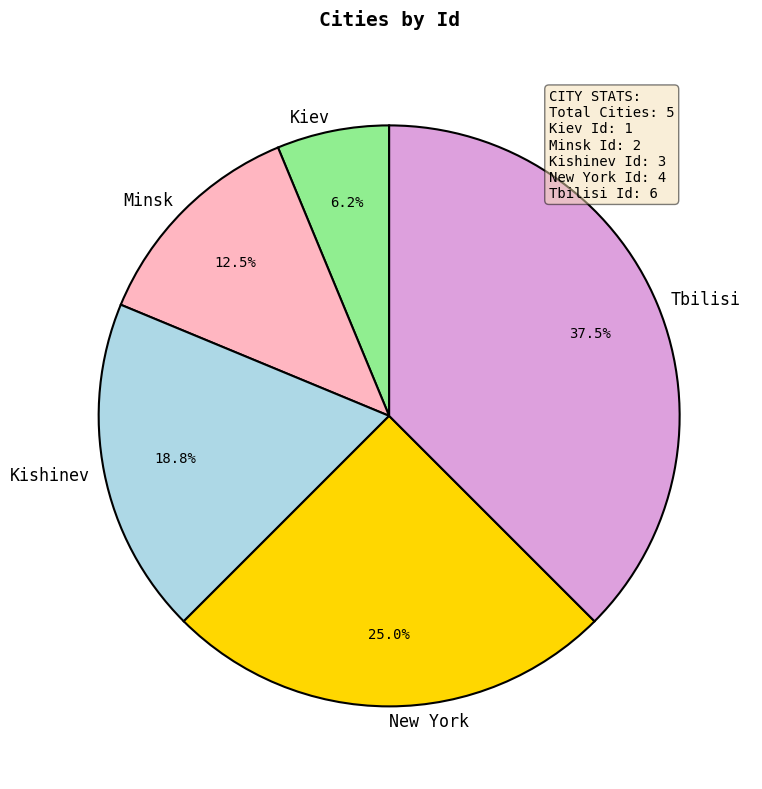

How many segments does this pie chart have?

5